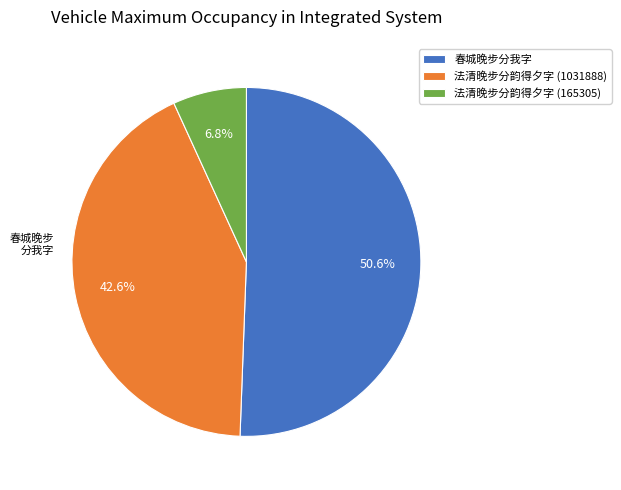

Approximately how many times larger is the value at 法清晚步分韵得夕字 (165305) compared to 春城晚步分我字?

0.1